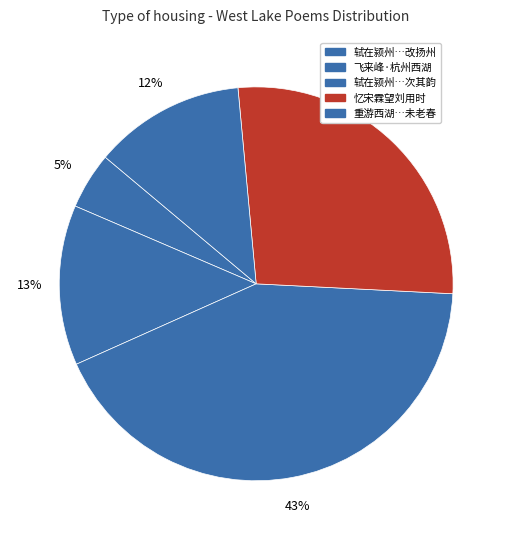

Is there a majority slice in this chart?

No